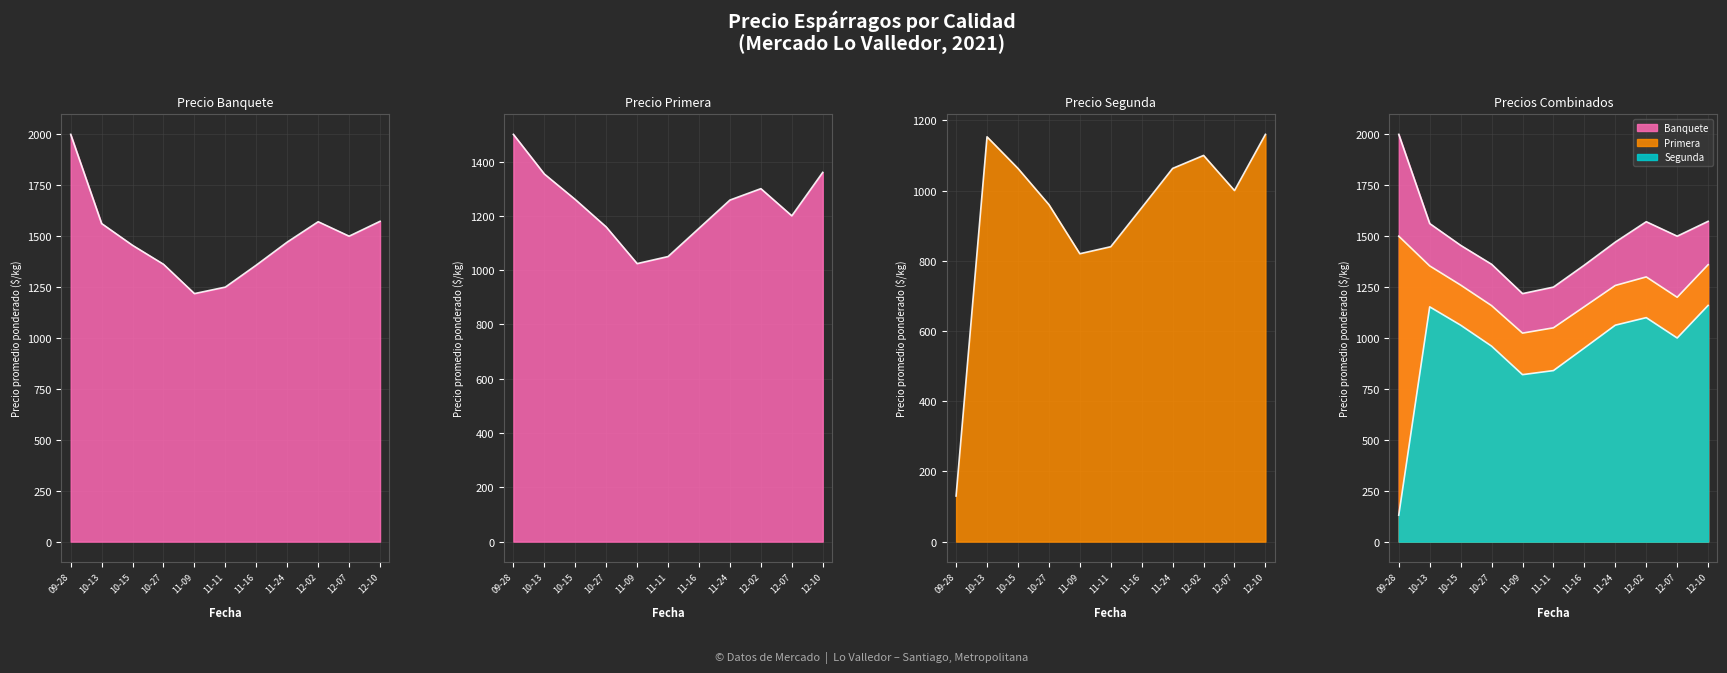

What are all the series names shown in the legend?

Banquete, Primera, Segunda